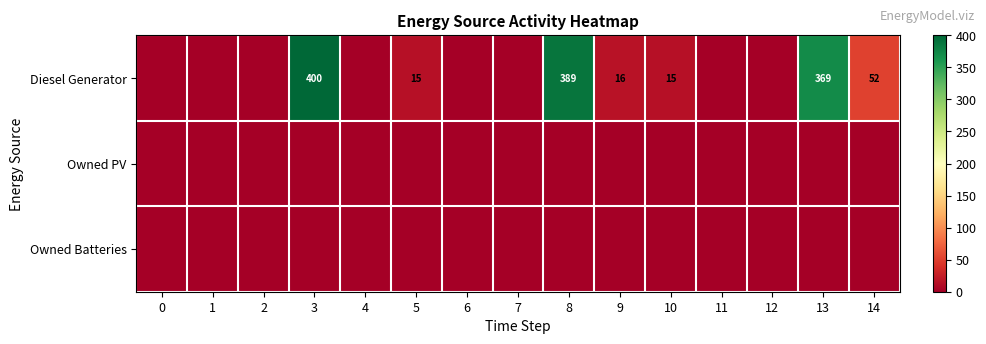

True or false: Diesel Generator has a value of 16 at 9.

True